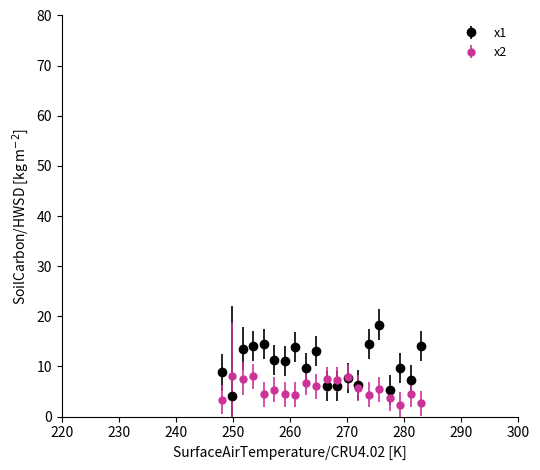

Which series has the largest total across all categories?

x1